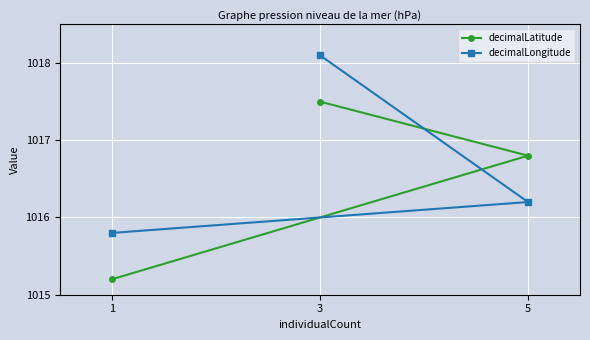

At which category is the sum across all series the highest?

3